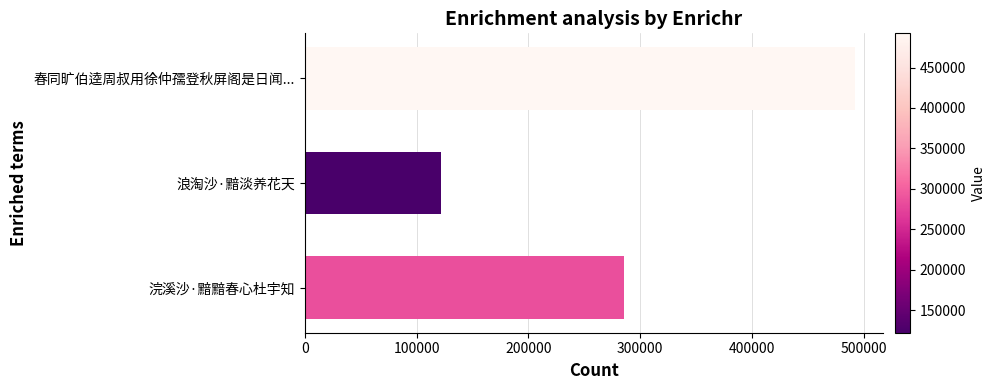

What is the average value?

299835